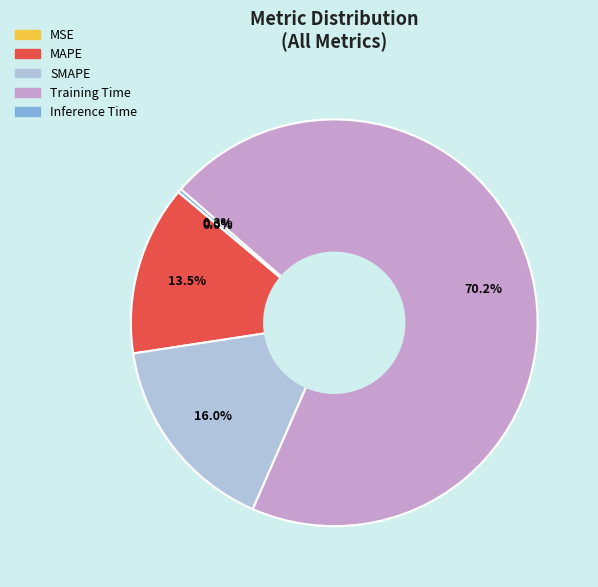

What is the majority slice?

Training Time